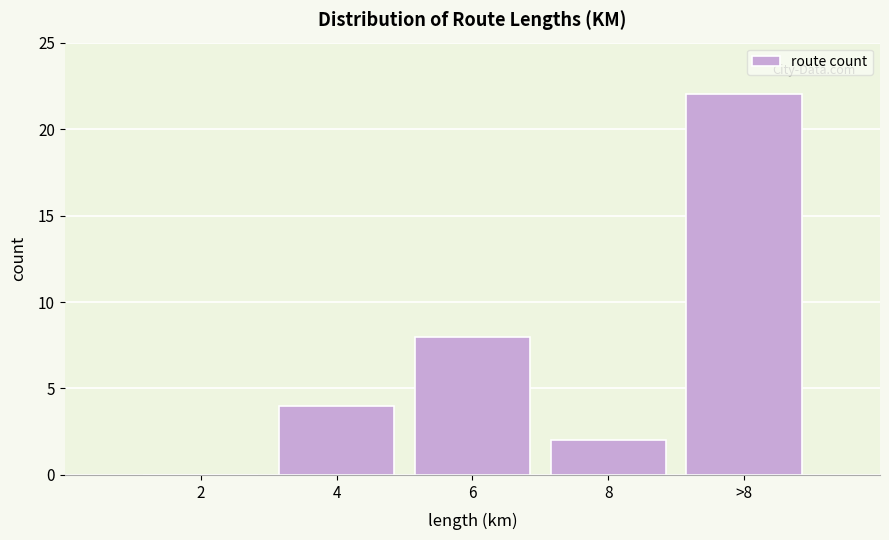

Reading right to left, list all the values displayed in this chart.

>8=22	8=2	6=8	4=4	2=0